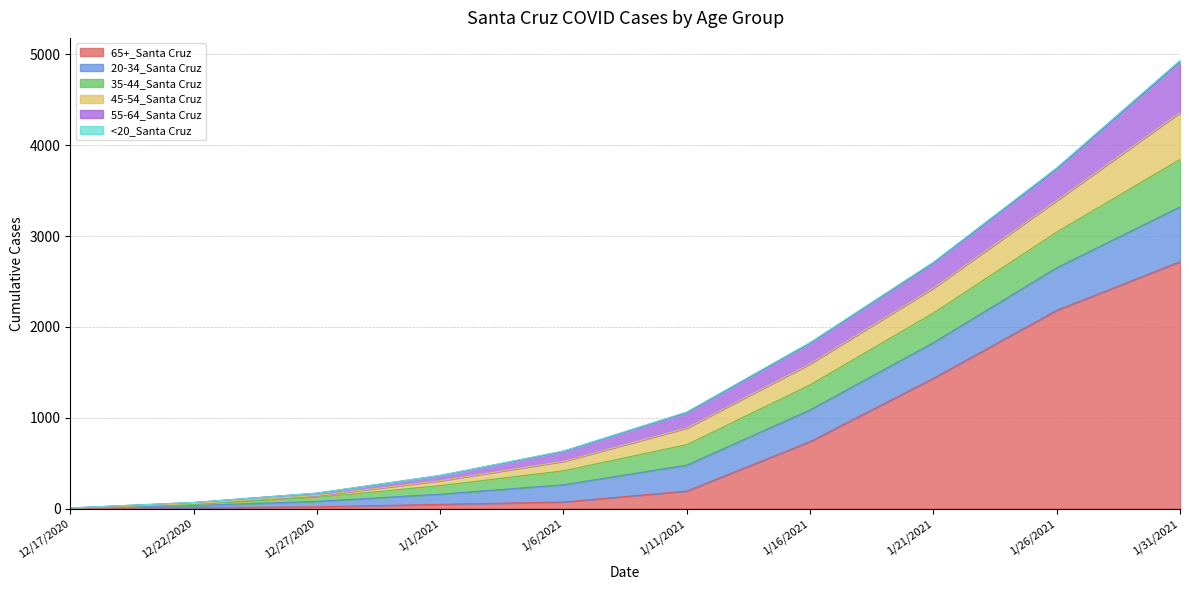

At which category is the sum across all series the highest?

1/31/2021